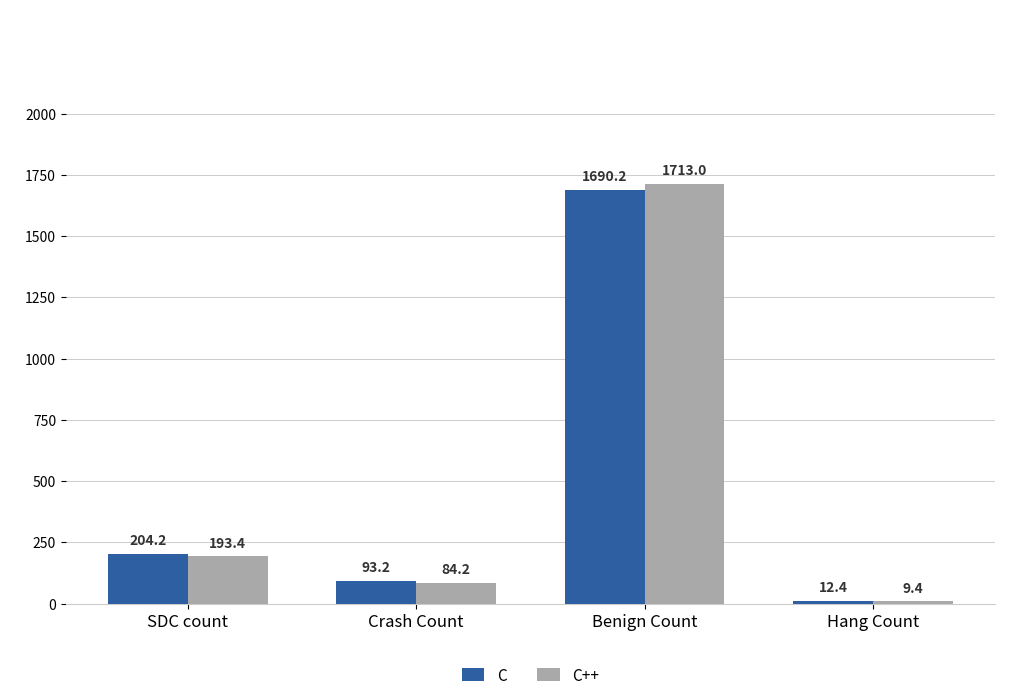

What is the highest value of the C++ series?

1713.0